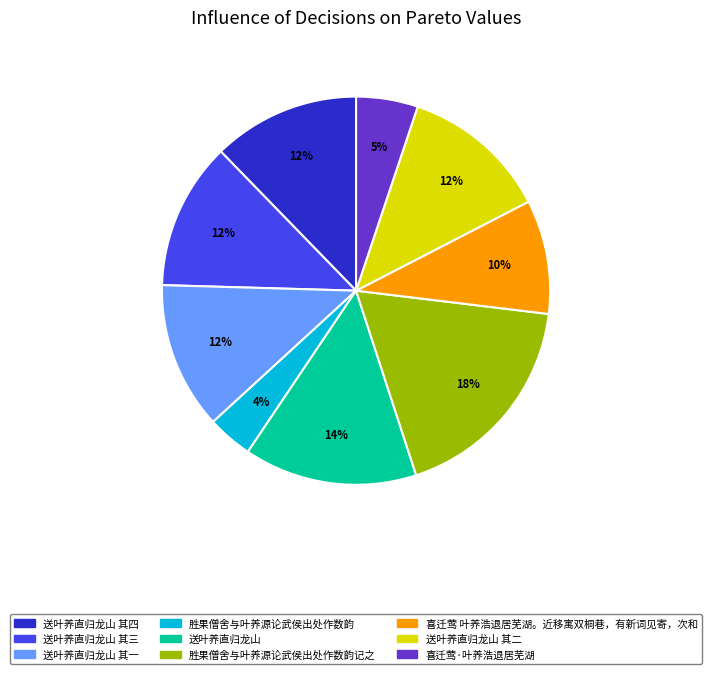

Is there any slice that represents more than half of the pie?

No